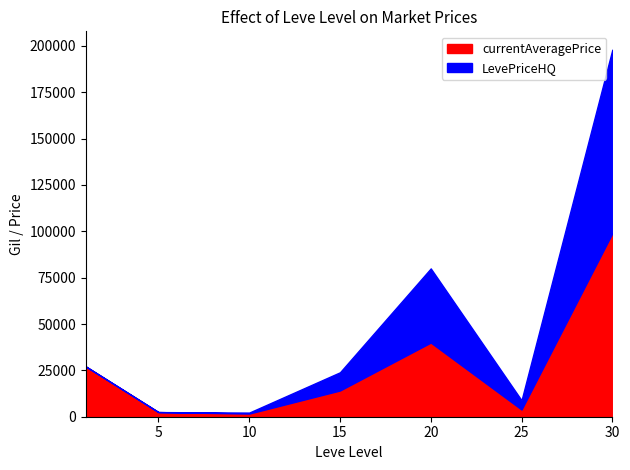

Where is currentAveragePrice nearest to the value 50352?

20